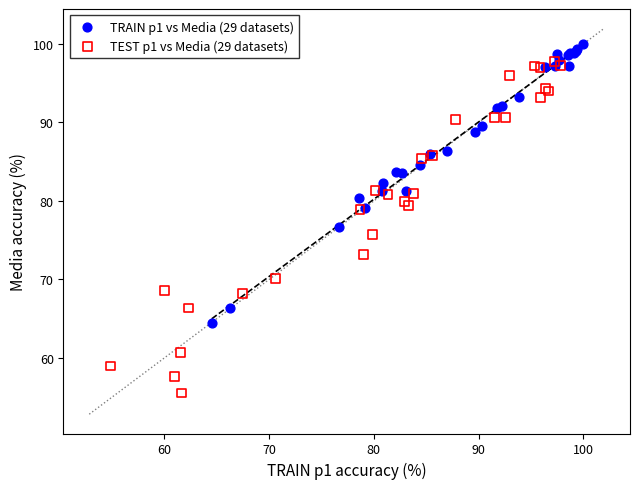

Which series reaches the minimum Y coordinate?

TEST p1 vs Media (29 datasets)